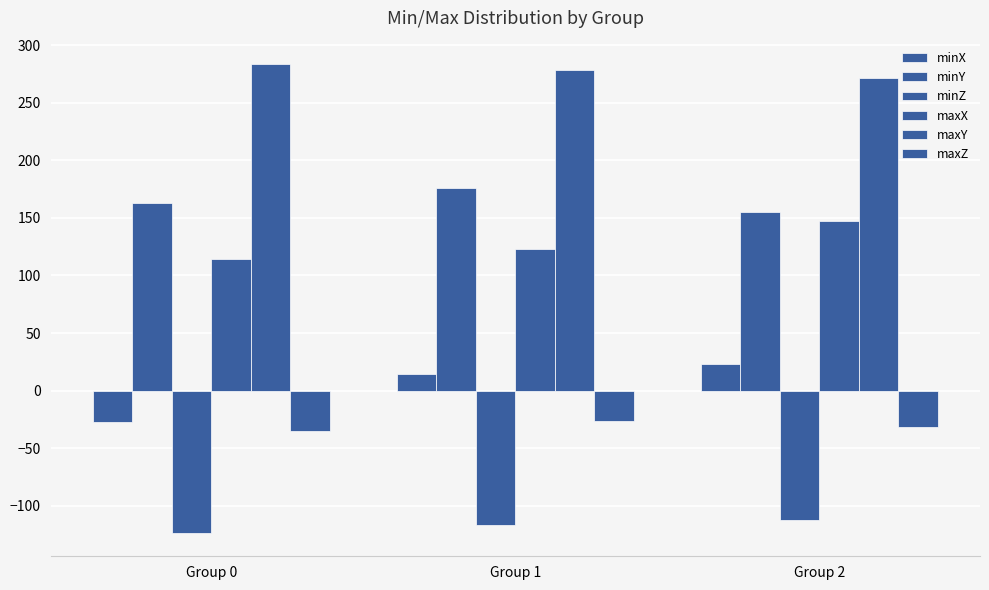

Where is maxX nearest to the value 130?

Group 1